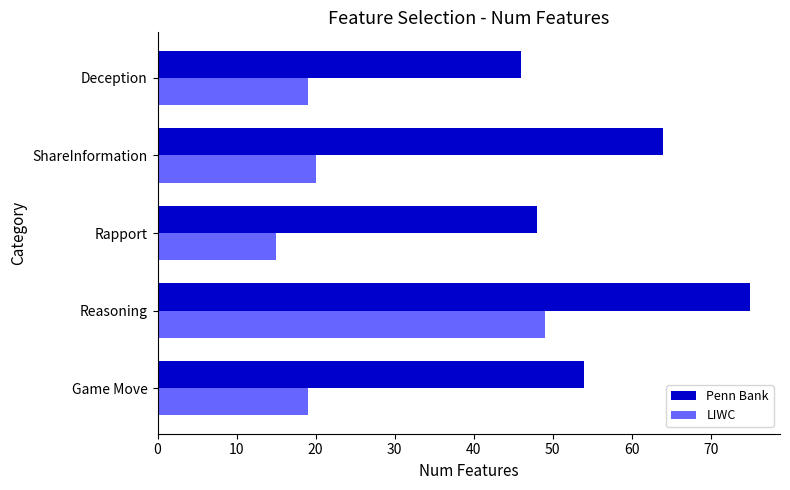

What is the lowest value of the LIWC series?

15